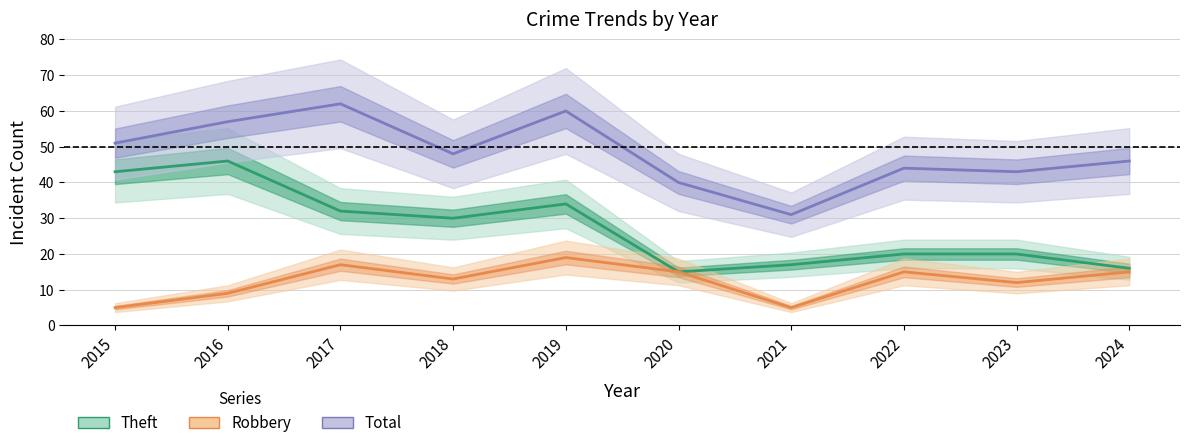

Which category has the lowest value in the Robbery series?

2015